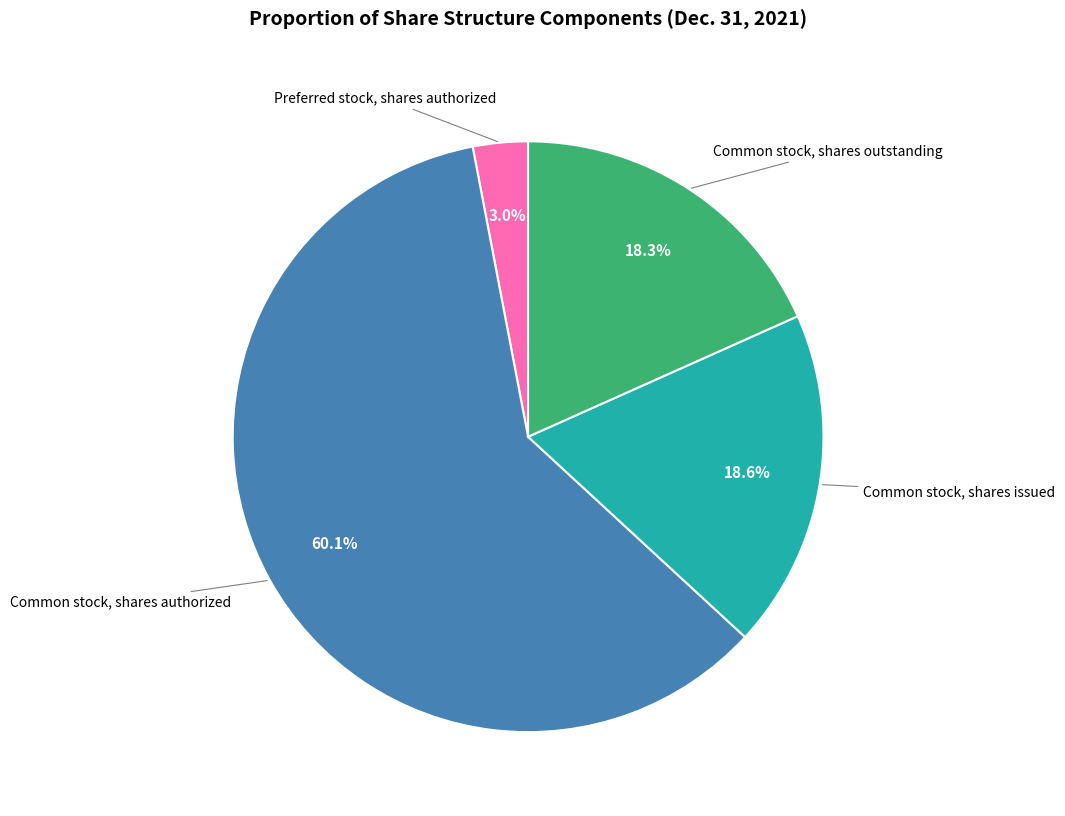

Is there any slice that represents more than half of the pie?

Yes